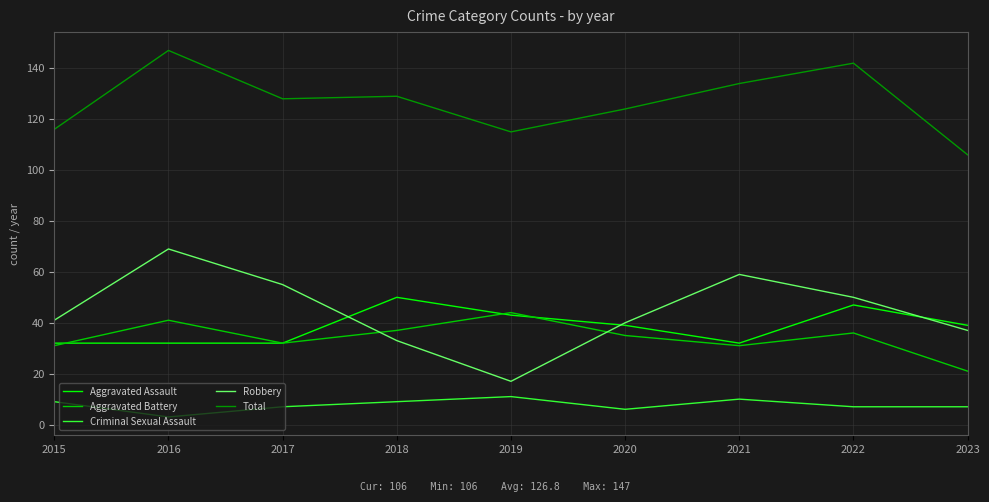

List the series in order of their peak value, lowest first.

Criminal Sexual Assault, Aggravated Battery, Aggravated Assault, Robbery, Total